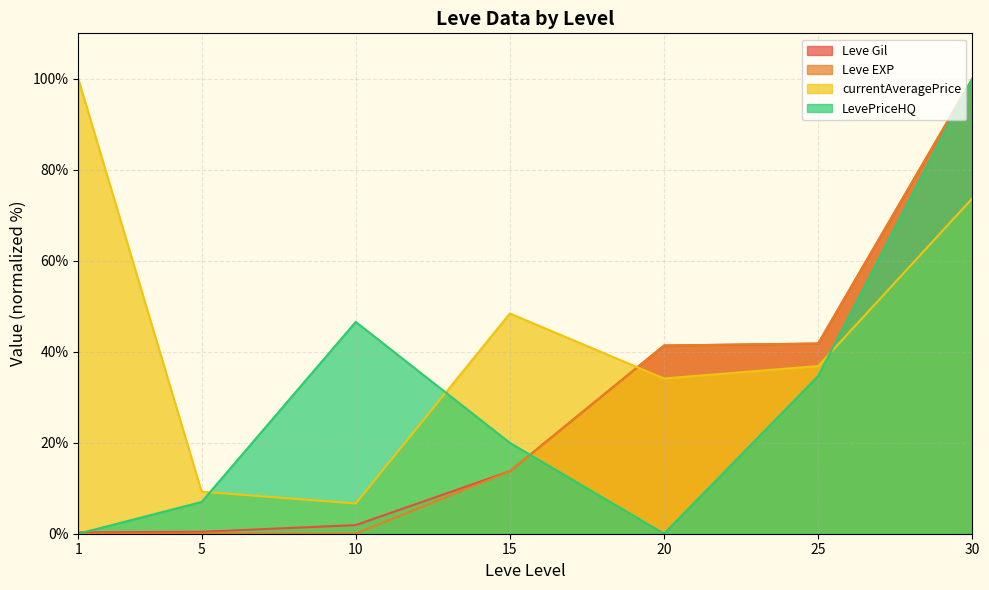

The value of LevePriceHQ at 1 is 0.0. True or false?

True